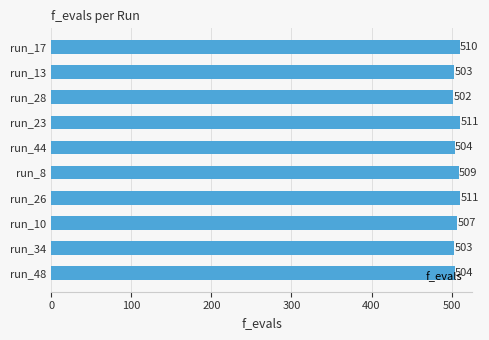

Read the value at run_26.

511